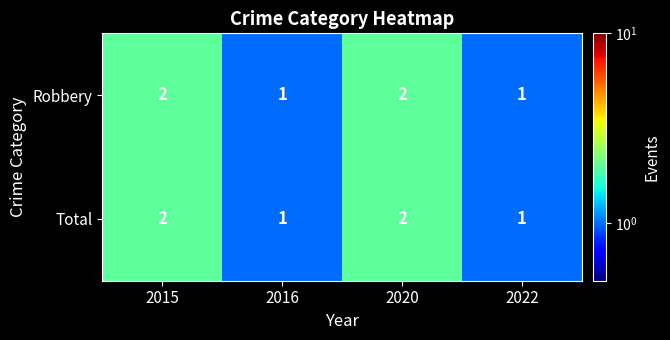

Count the Robbery values in the range 1 to 2.

4